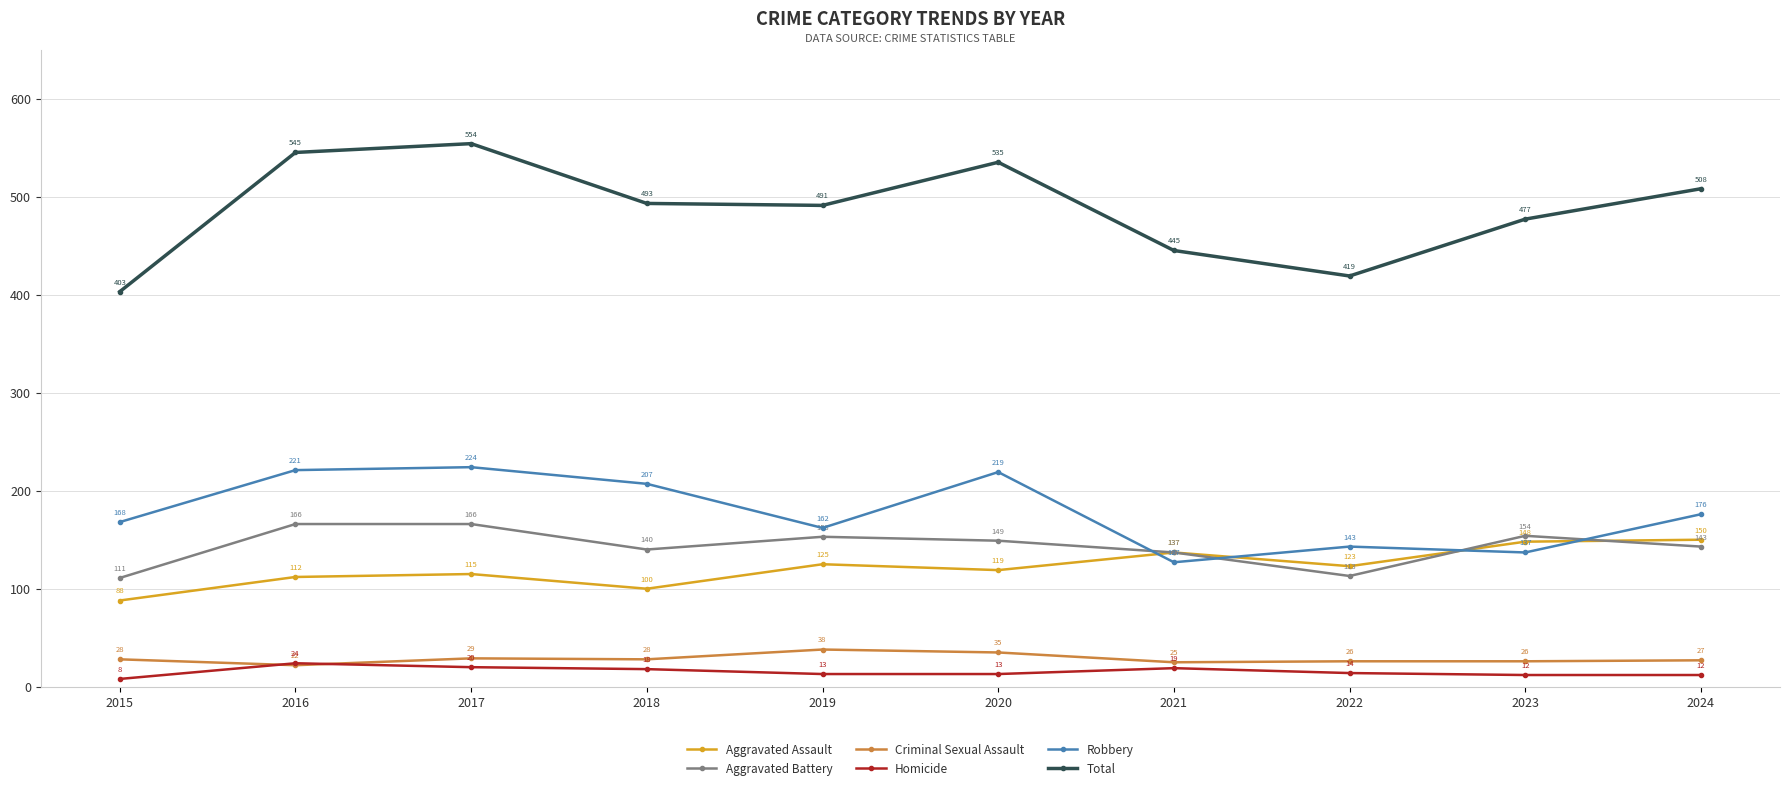

Between which two adjacent categories do Criminal Sexual Assault and Homicide first intersect?

2015 and 2016